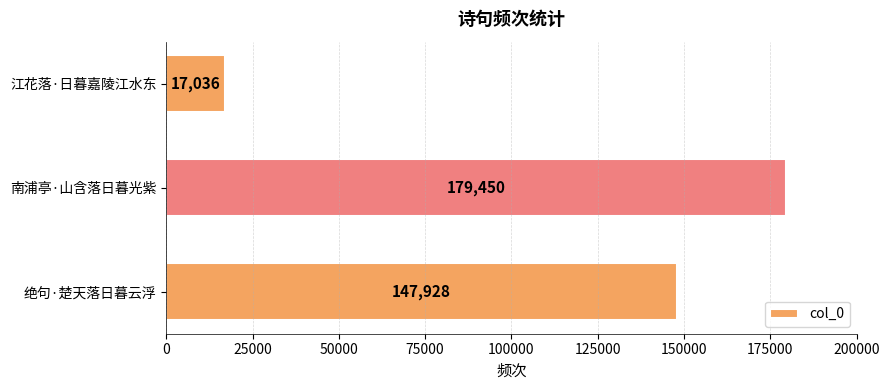

Are the bars grouped side by side (vs. stacked)?

No